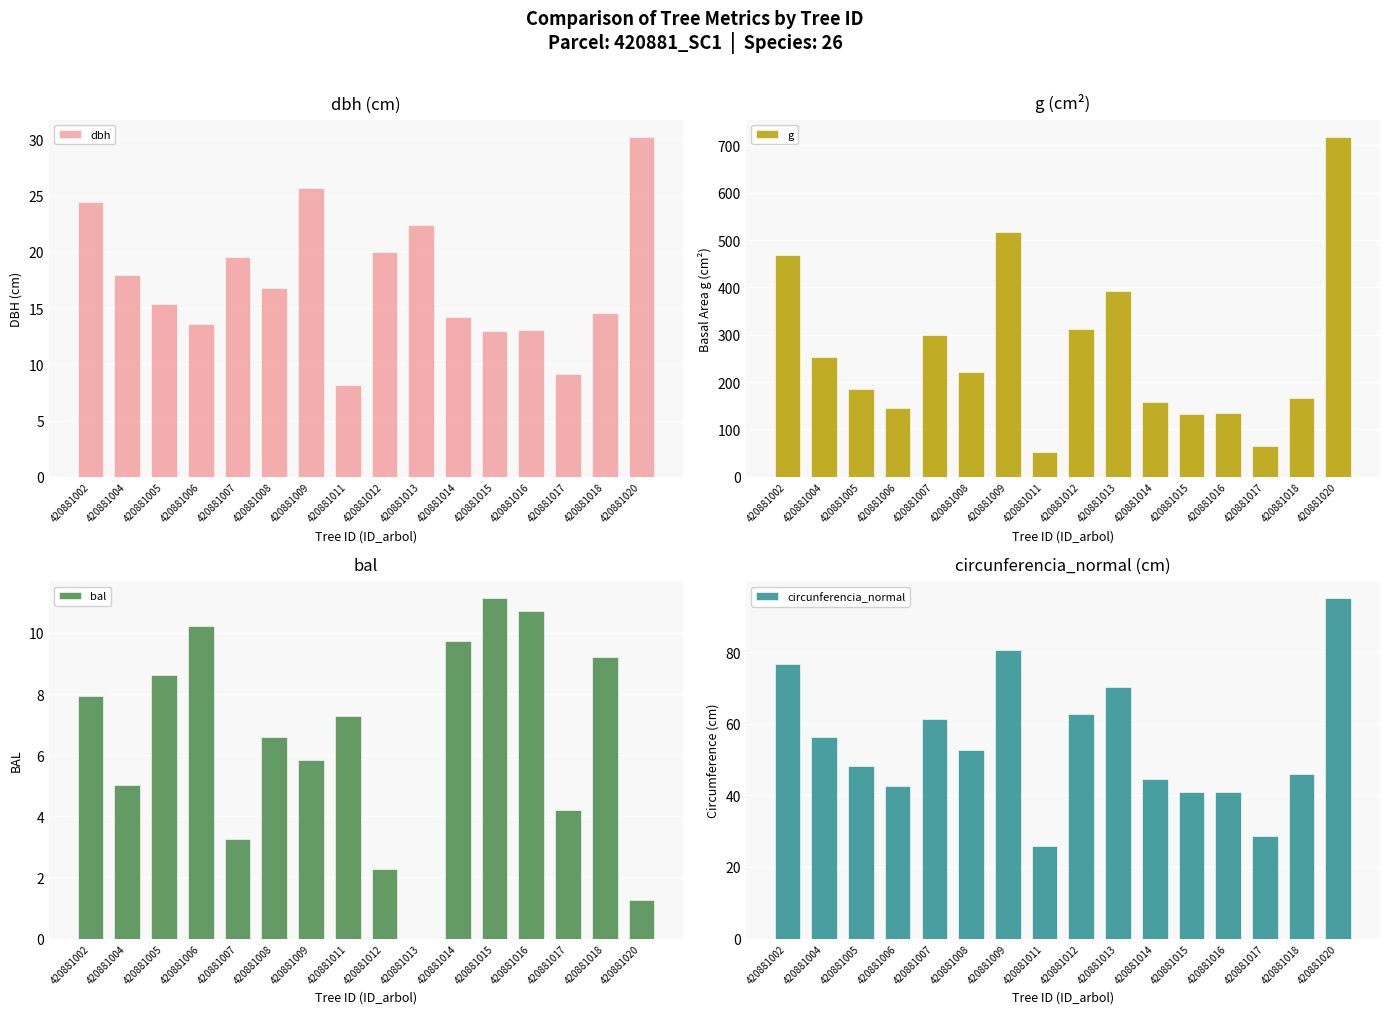

How many categories are shown in the chart?

16